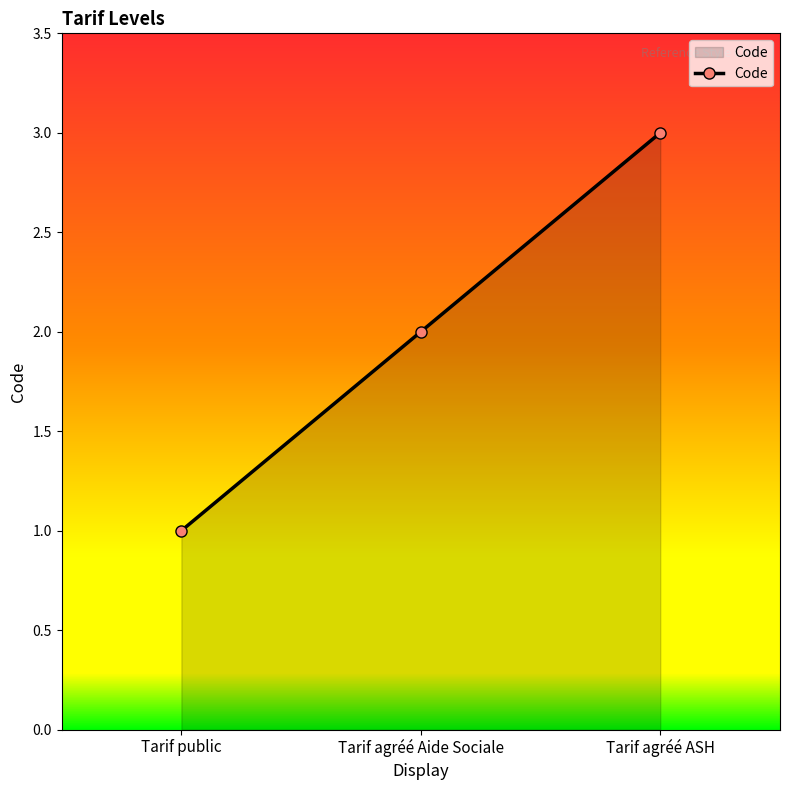

What is the smallest value displayed?

1